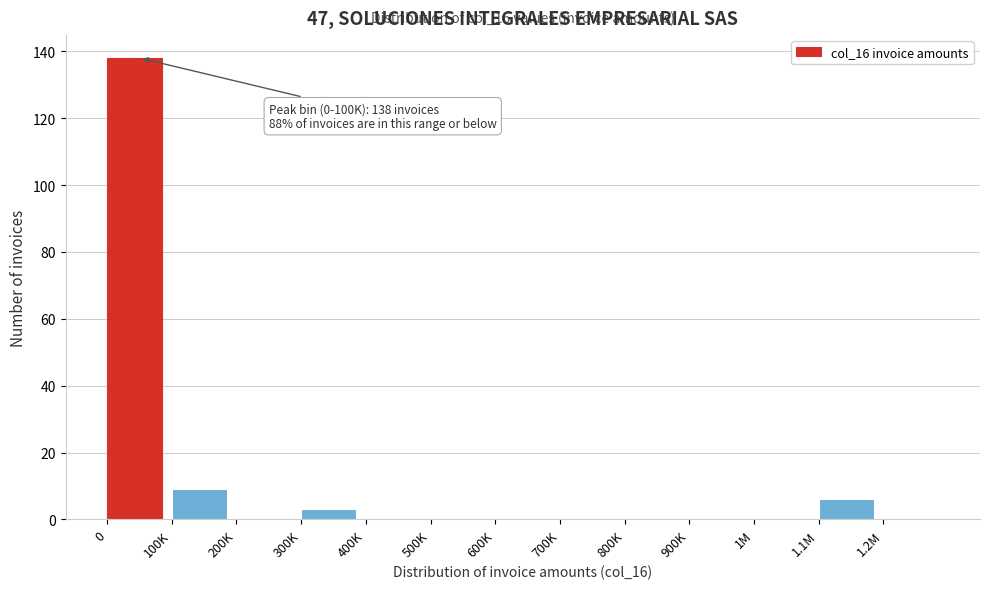

Reading right to left, extract all data points from this chart.

1.2M=0	1.1M=6	1M=0	900K=0	800K=0	700K=0	600K=0	500K=0	400K=0	300K=3	200K=0	100K=9	0=138